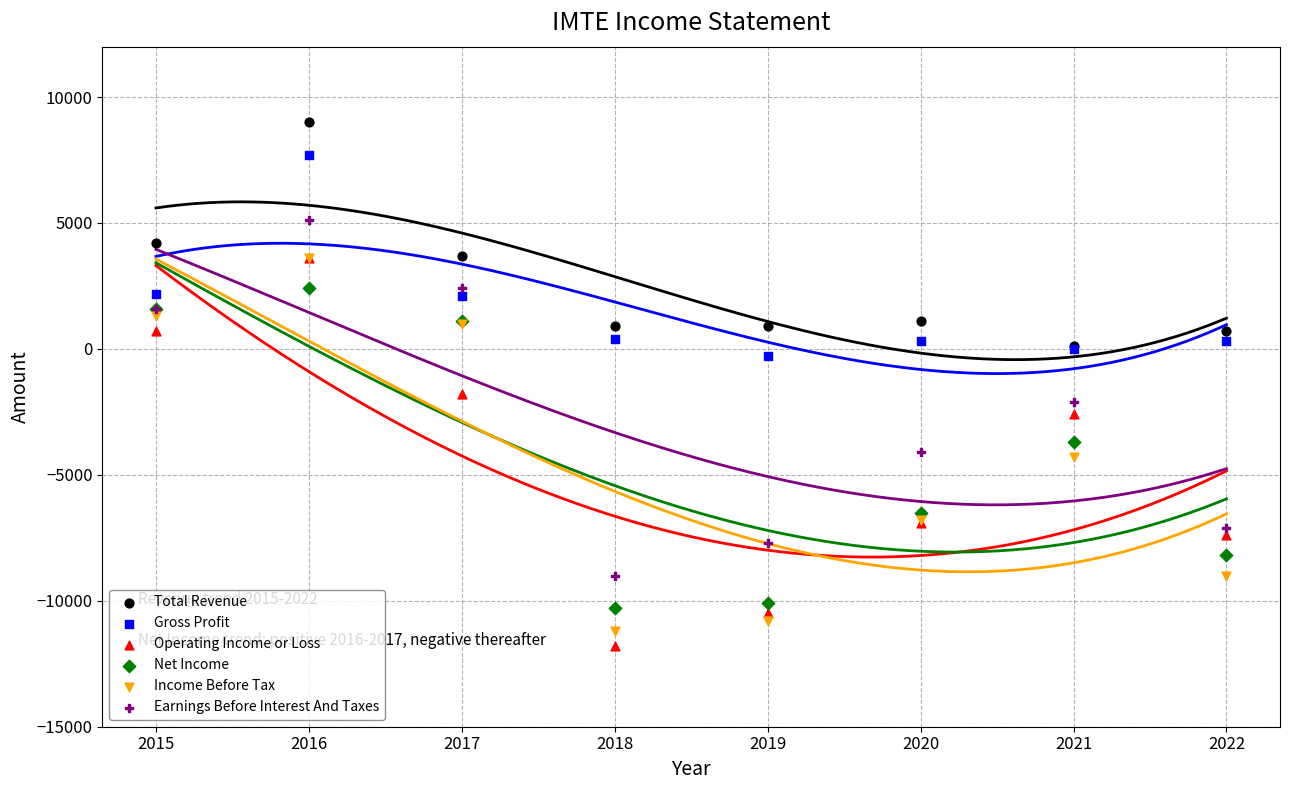

Which series has the largest Y range (max minus min)?

Operating Income or Loss